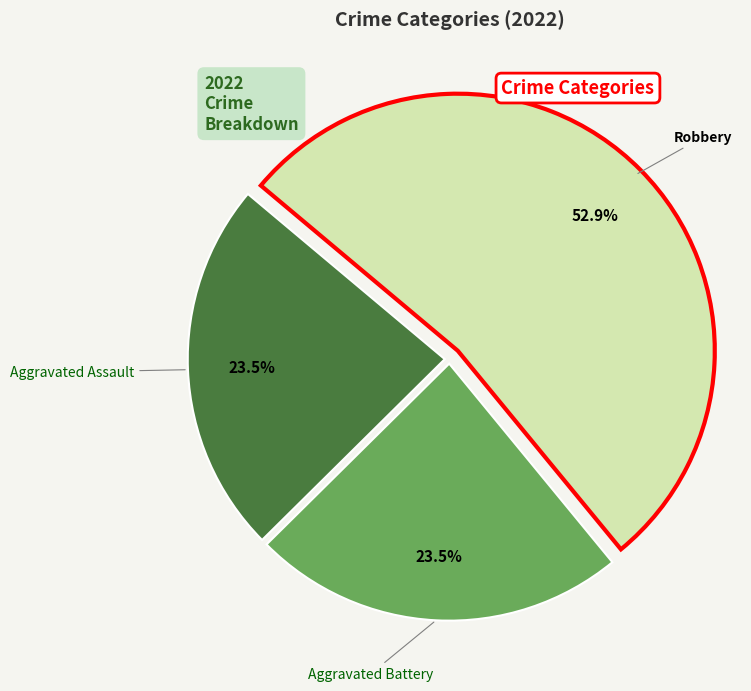

Between Aggravated Assault and Robbery, which is larger?

Robbery